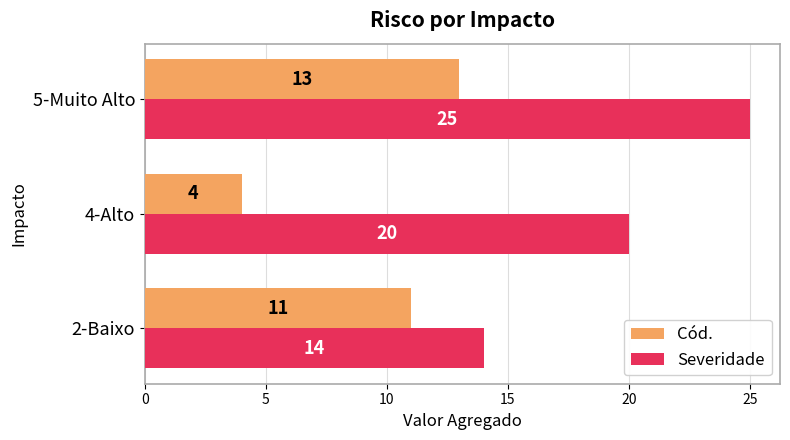

Rank the series at 5-Muito Alto from highest to lowest value.

Severidade, Cód.